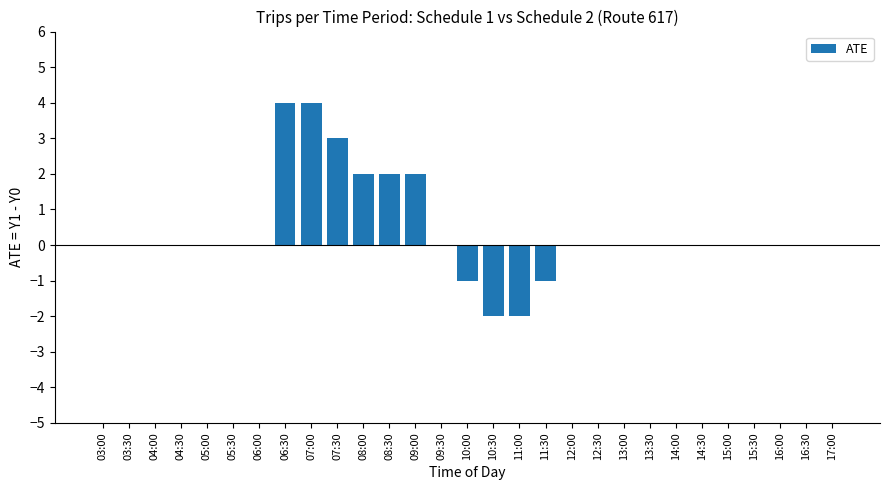

Are the bars horizontal?

No